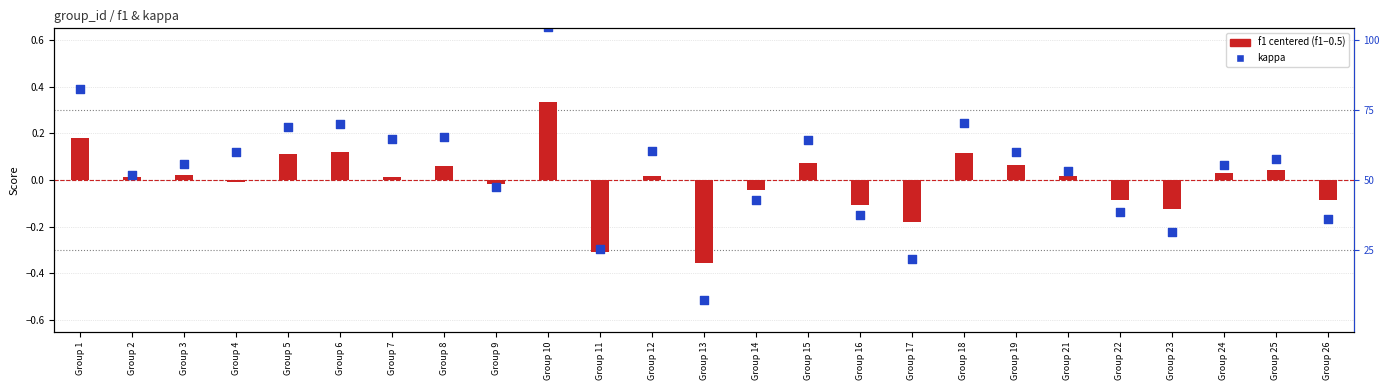

Is the value of f1 (centered at 0.5) at Group 3 greater than the value of kappa at Group 2?

Yes